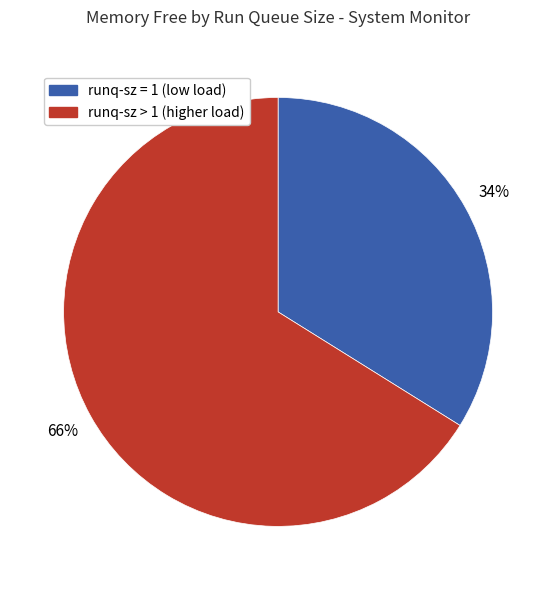

To the nearest percent, what is the average slice percentage?

50%